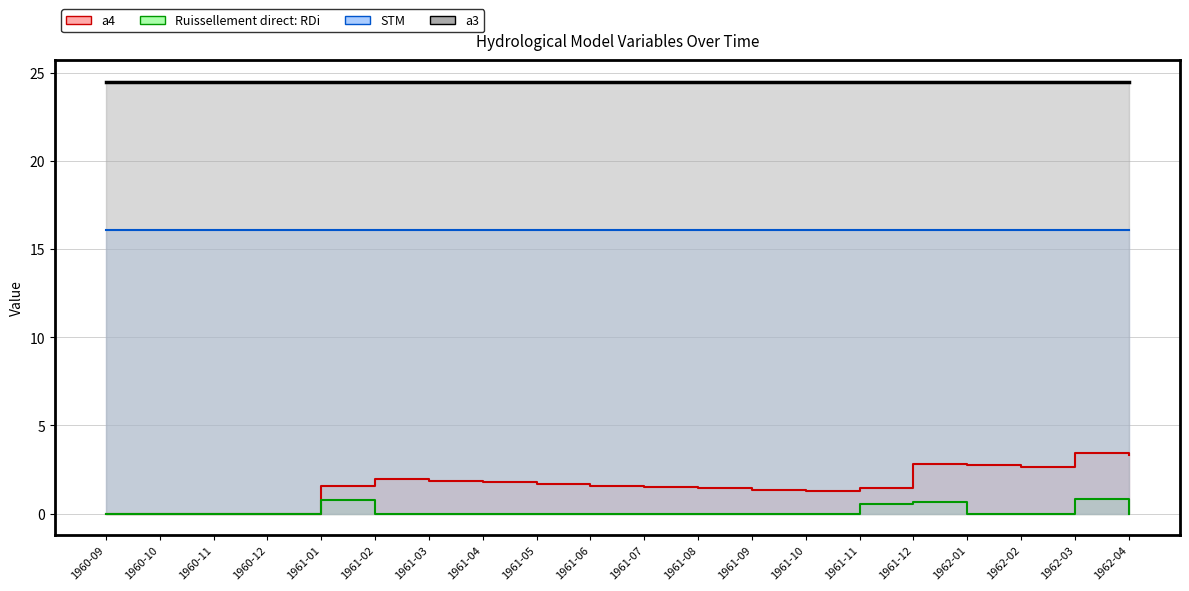

Does the chart have visible grid lines?

Yes